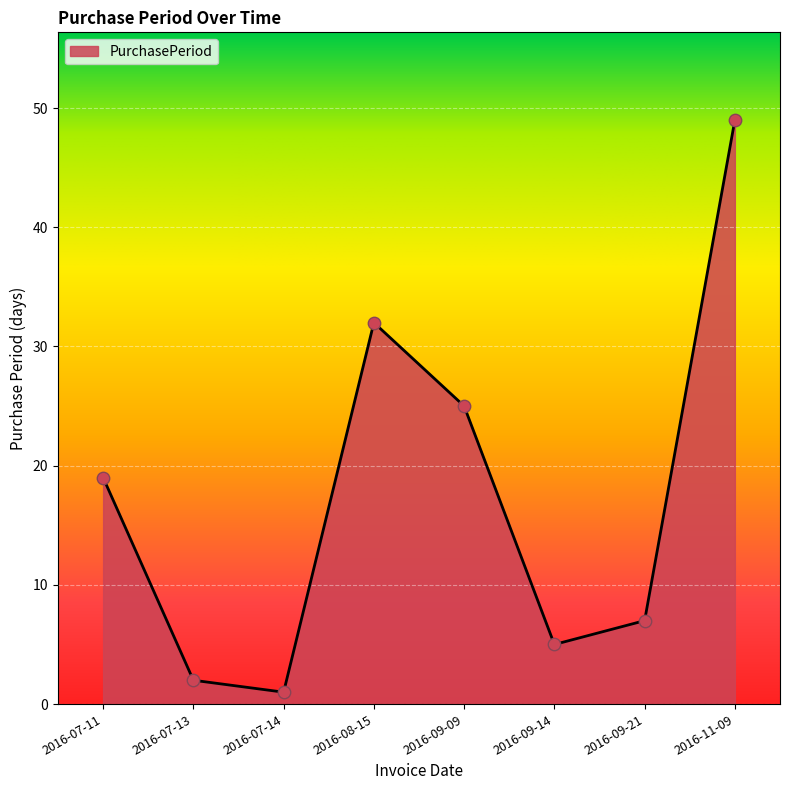

What is the ratio of the value at 2016-09-14 to the value at 2016-07-13?

2.5